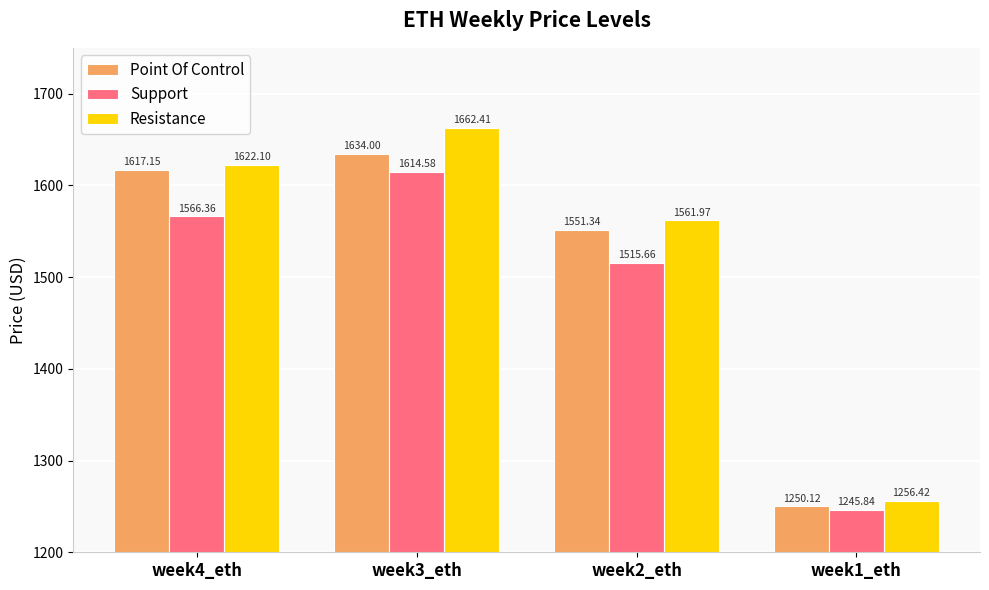

Which series has the largest range (max minus min)?

Resistance